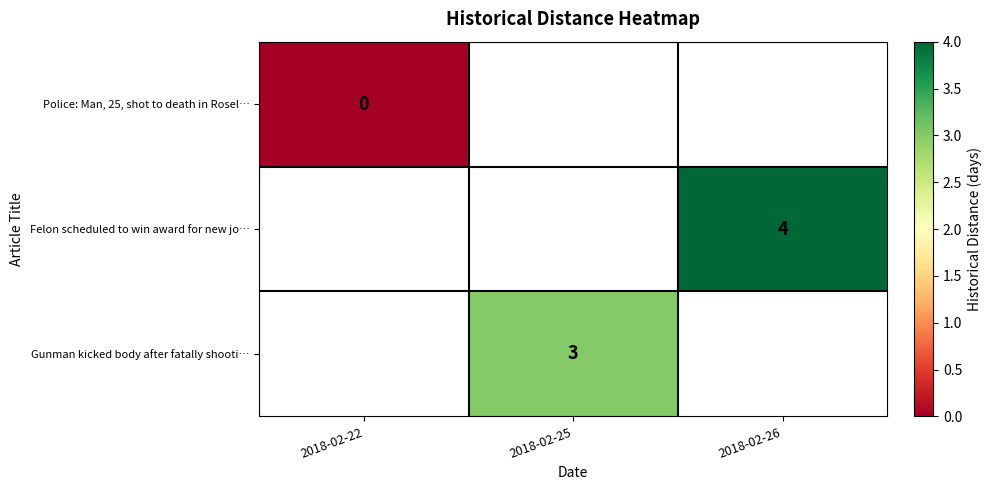

At how many categories does at least one series exceed 0?

2